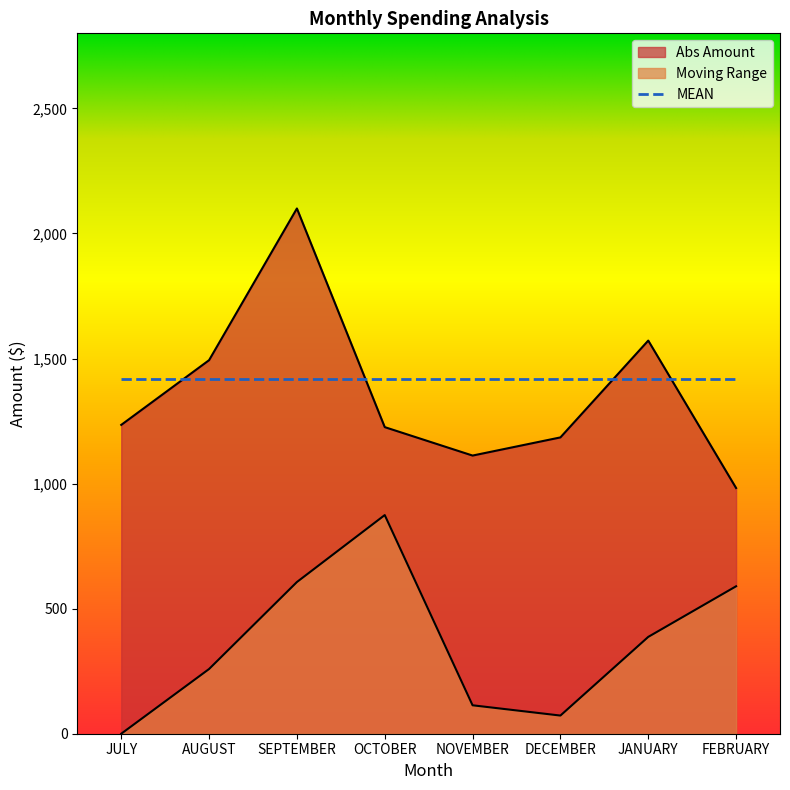

At which category is the sum across all series the highest?

SEPTEMBER